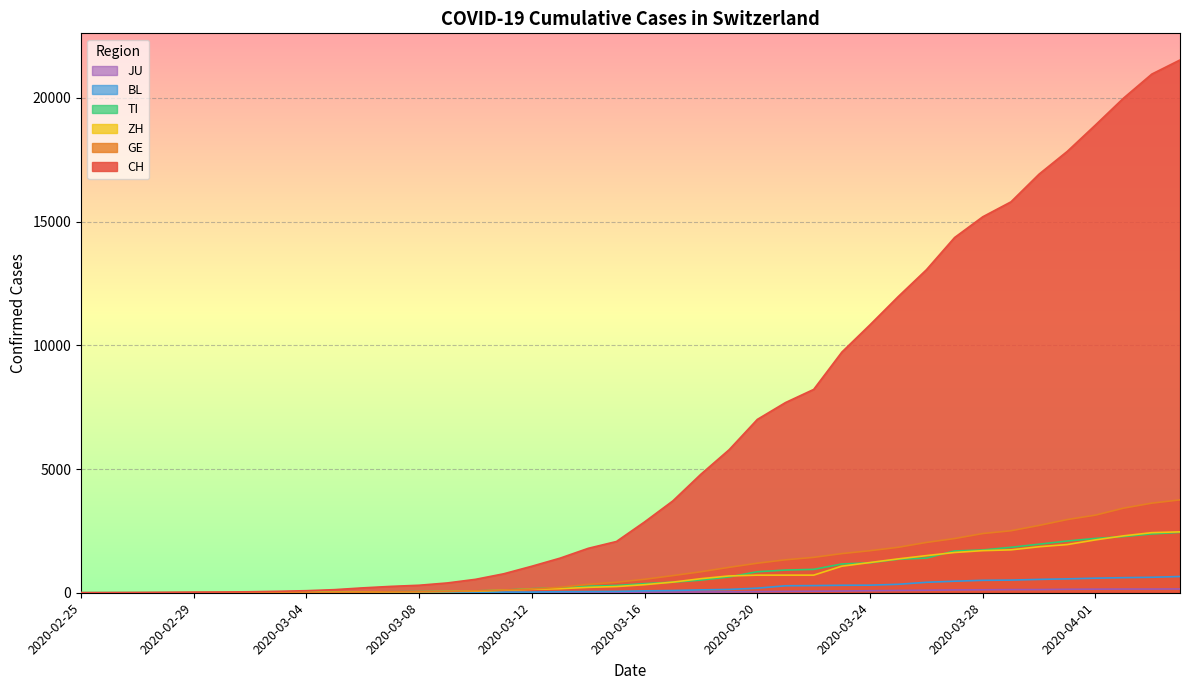

Which label corresponds to the smallest value in the chart?

2020-02-25